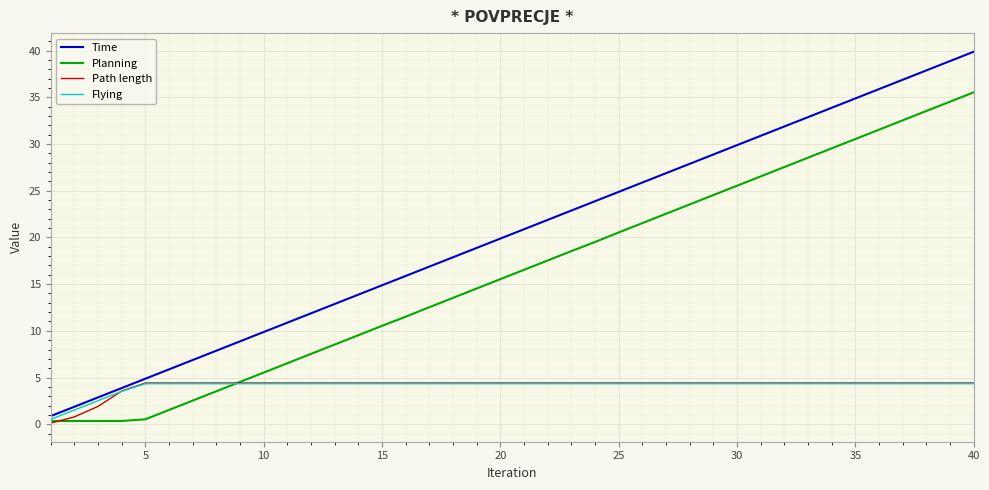

How many categories are shown in the chart?

40